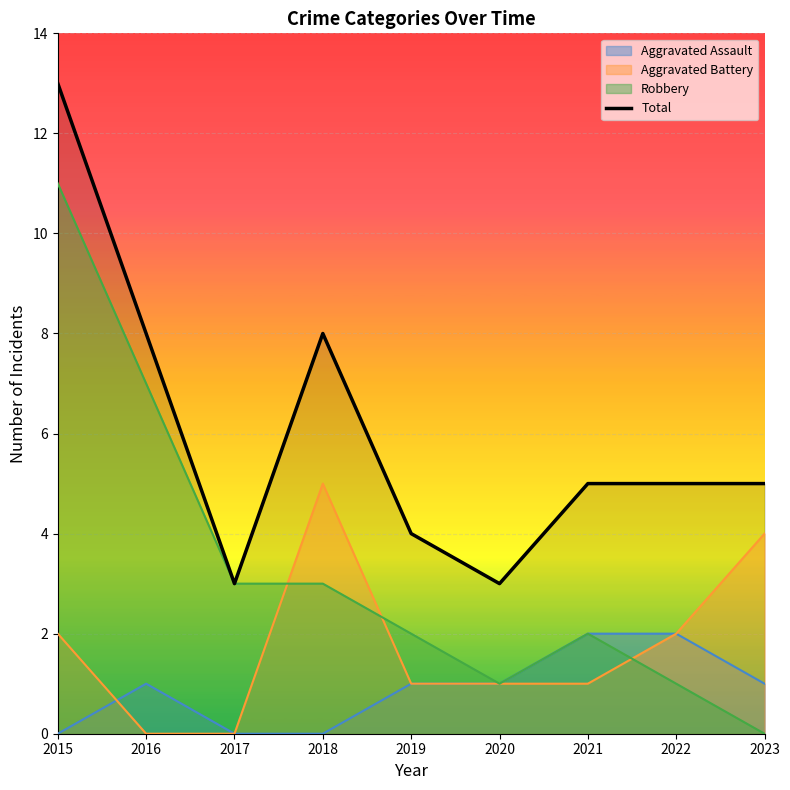

Reading left to right, list all the values displayed in this chart.

2015=13	2016=8	2017=3	2018=8	2019=4	2020=3	2021=5	2022=5	2023=5